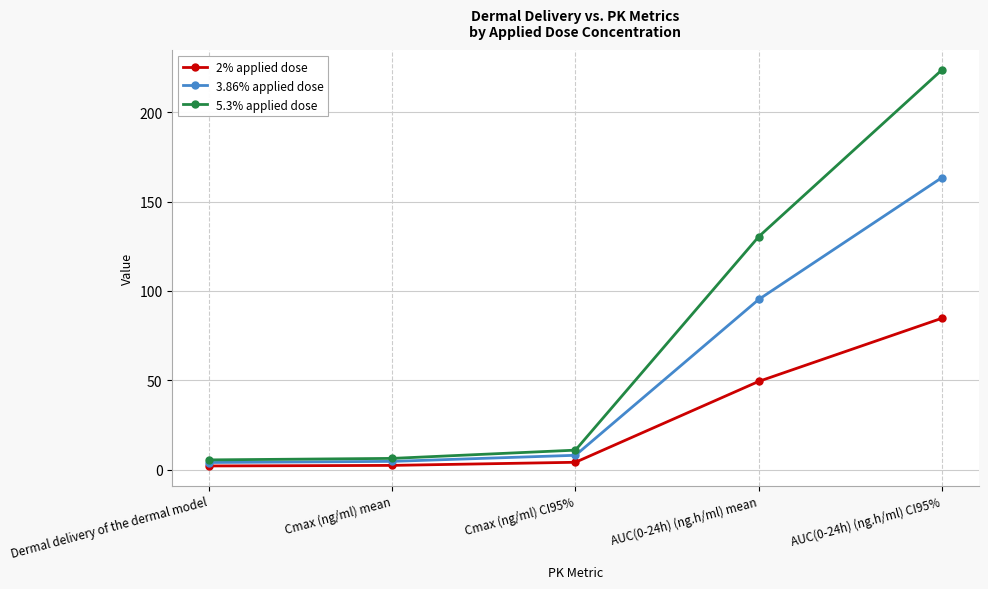

How many lines are shown in the chart?

3